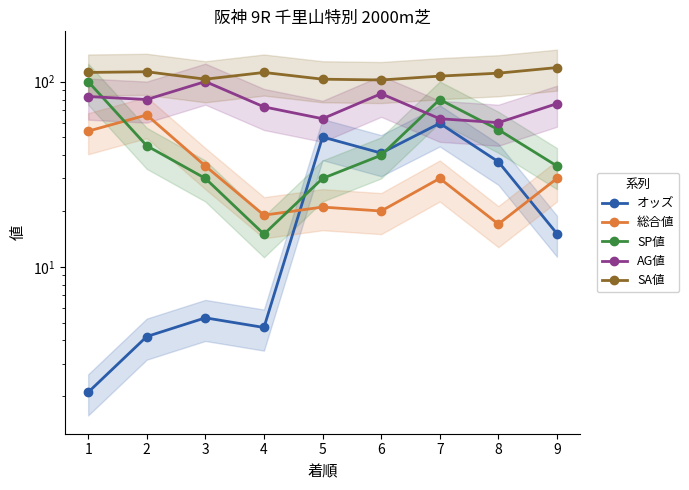

How many distinct data groups are displayed?

5